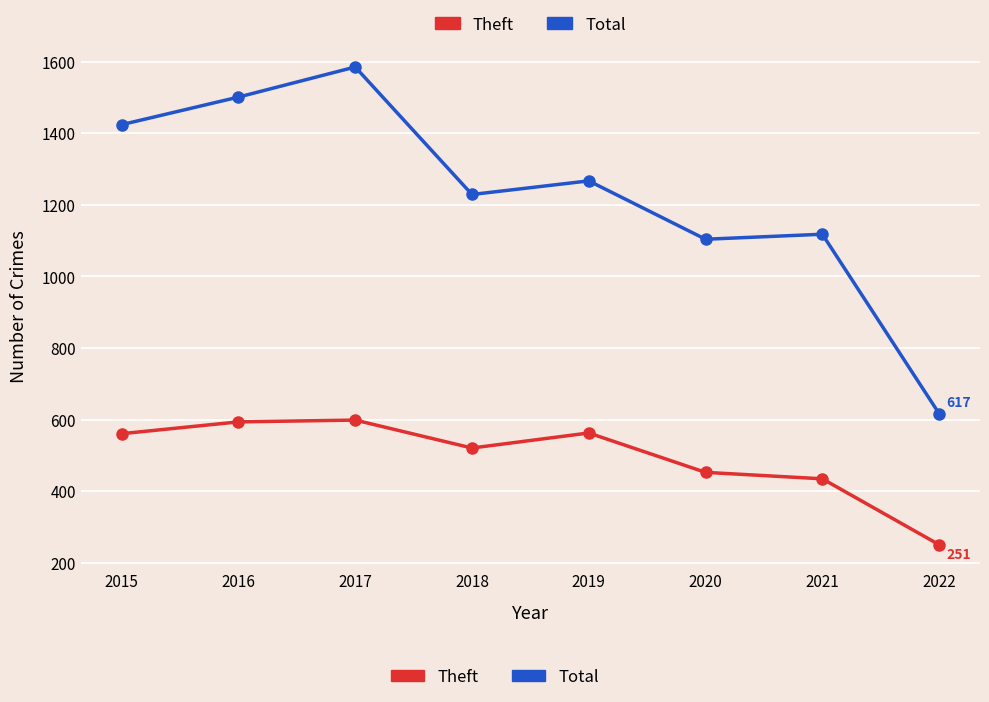

What is the value of the Total point at the 7th from the left?

1118